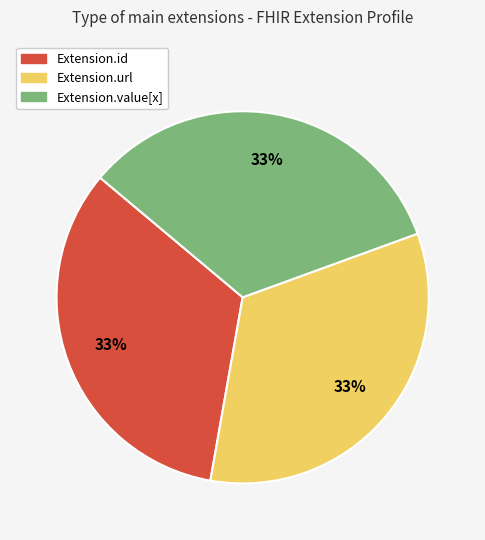

Does Extension.id account for over 50% of the chart?

No